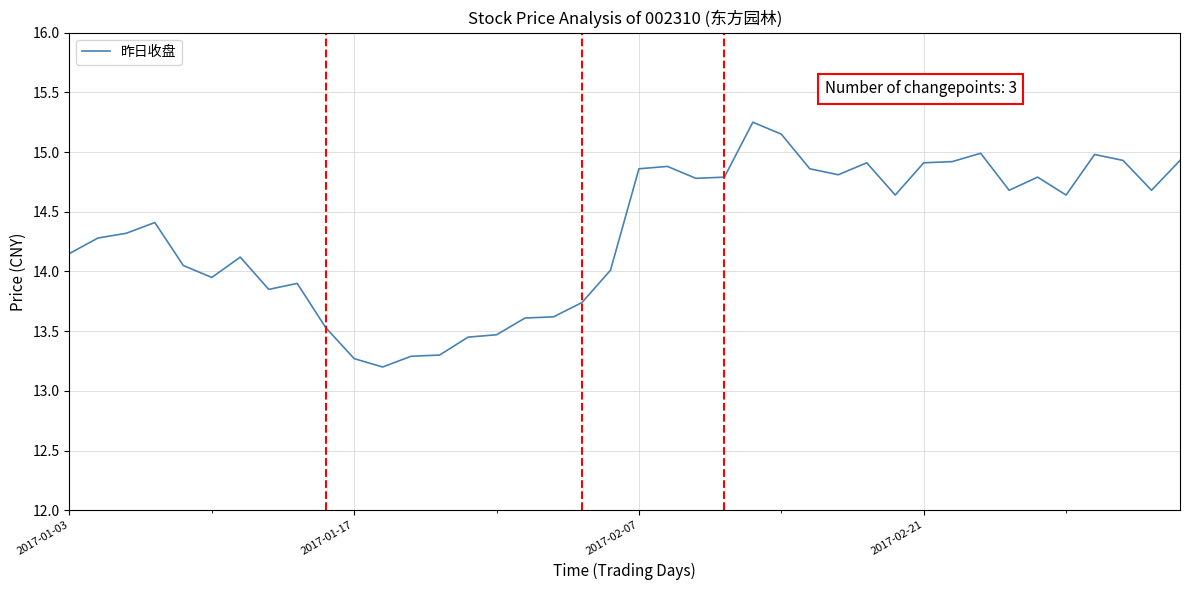

What is the smallest value displayed?

13.2